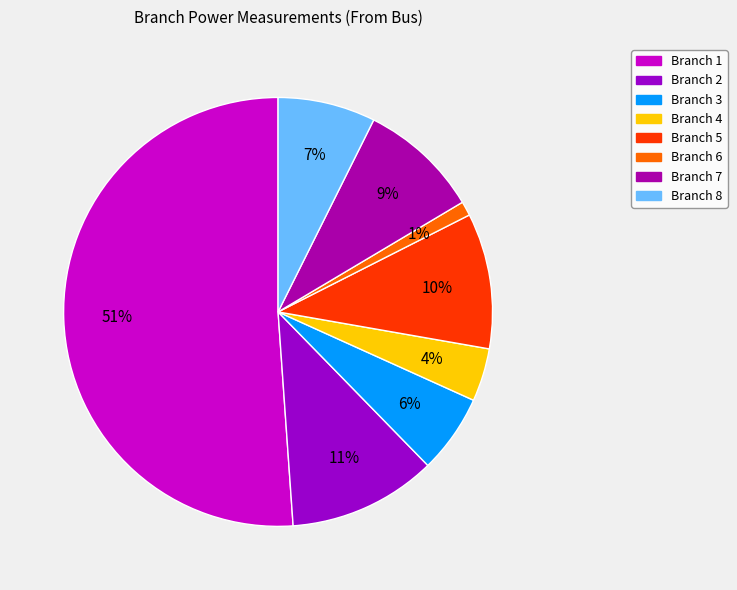

To the nearest percent, what percentage of the pie is Branch 6?

1%